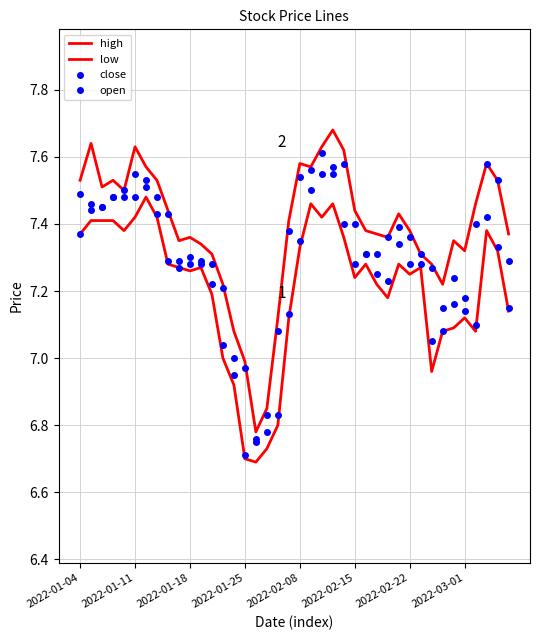

How many values in the close series exceed 7?

36